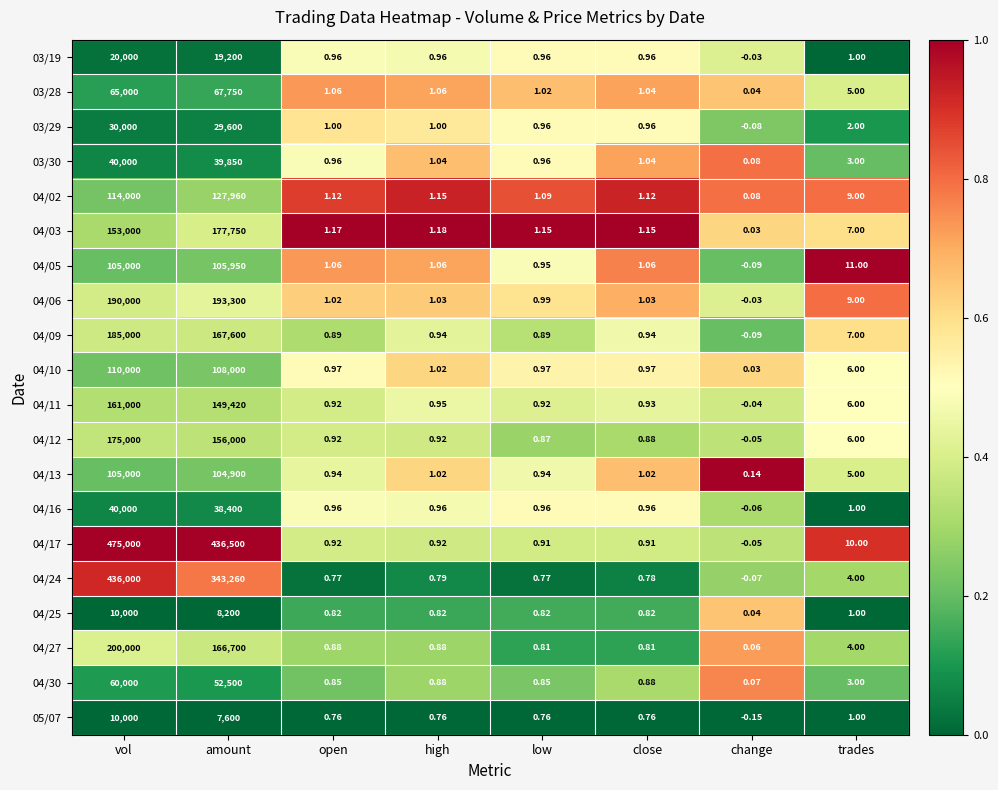

At which category is the sum across all series the highest?

vol